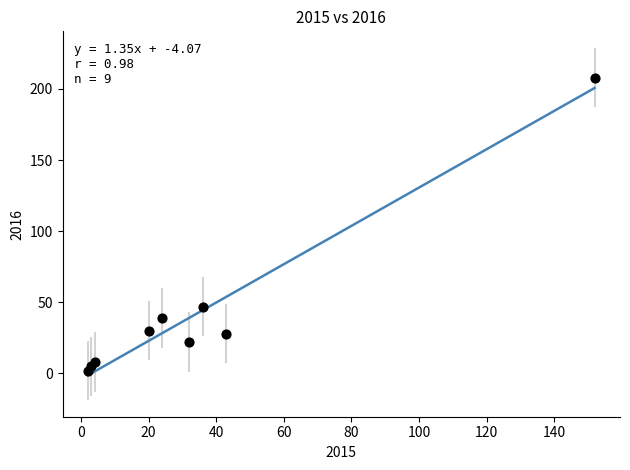

What is the range of X values (max minus min)?

150